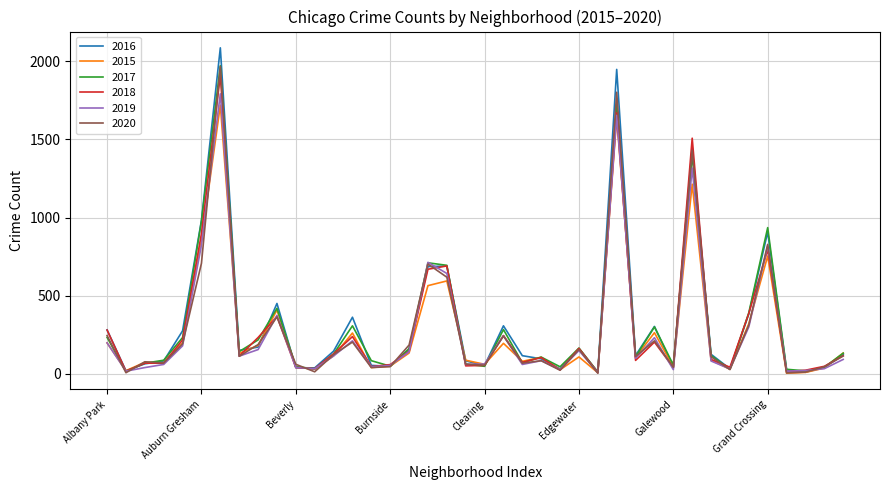

Which series has the widest spread of values?

2016